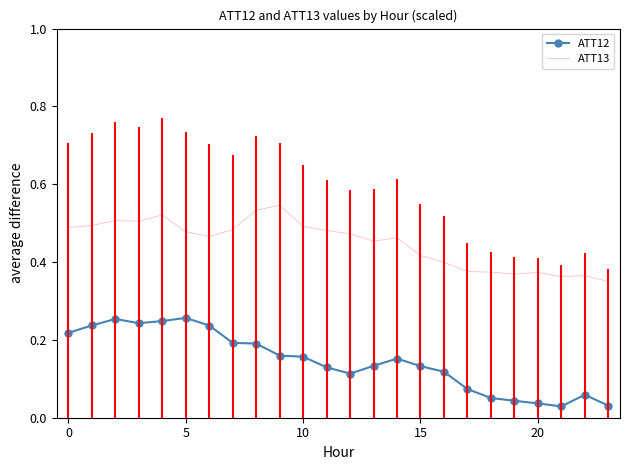

List the series in order of their peak value, lowest first.

ATT12, ATT13